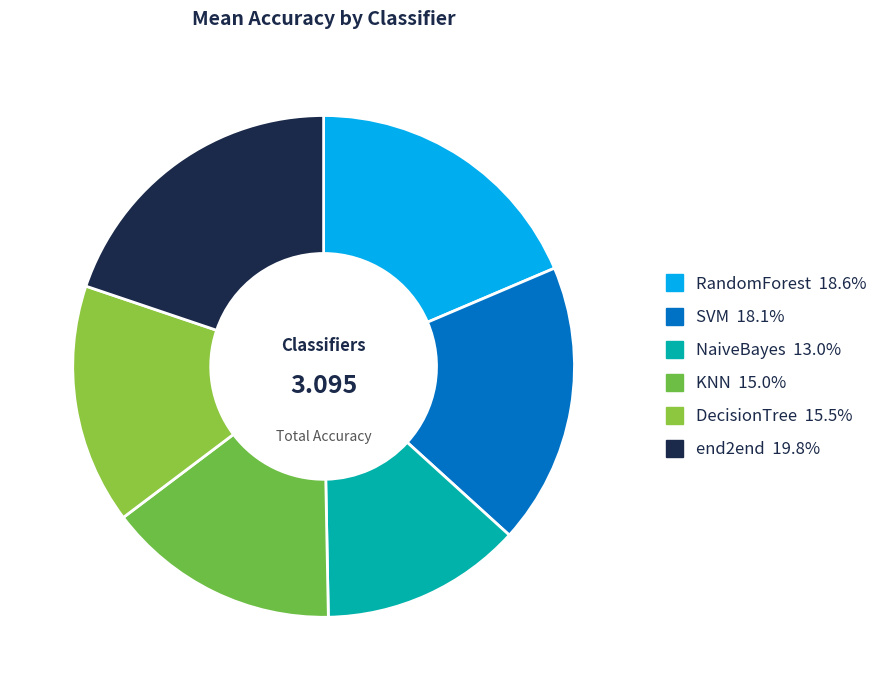

How many slices are in this pie chart?

6